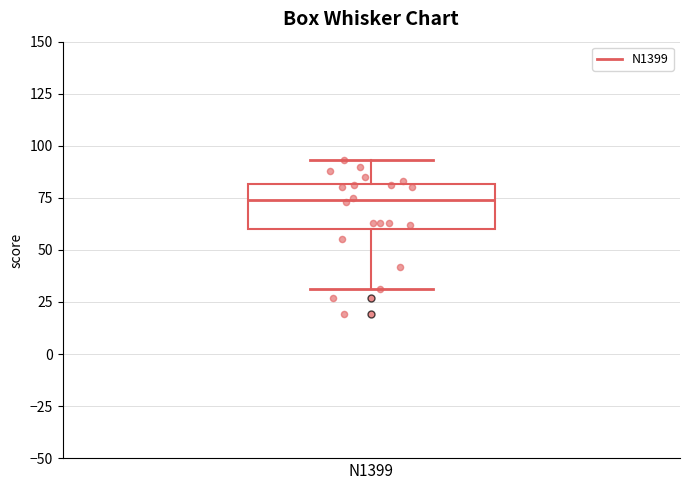

Transcribe this box plot: give where the median line is, the range the box spans, and where the two whiskers end, as read against the y-axis. The values are not printed on the chart, so give them approximately, as read against the axis.

median 75, box 60 to 80, whiskers 30 to 95